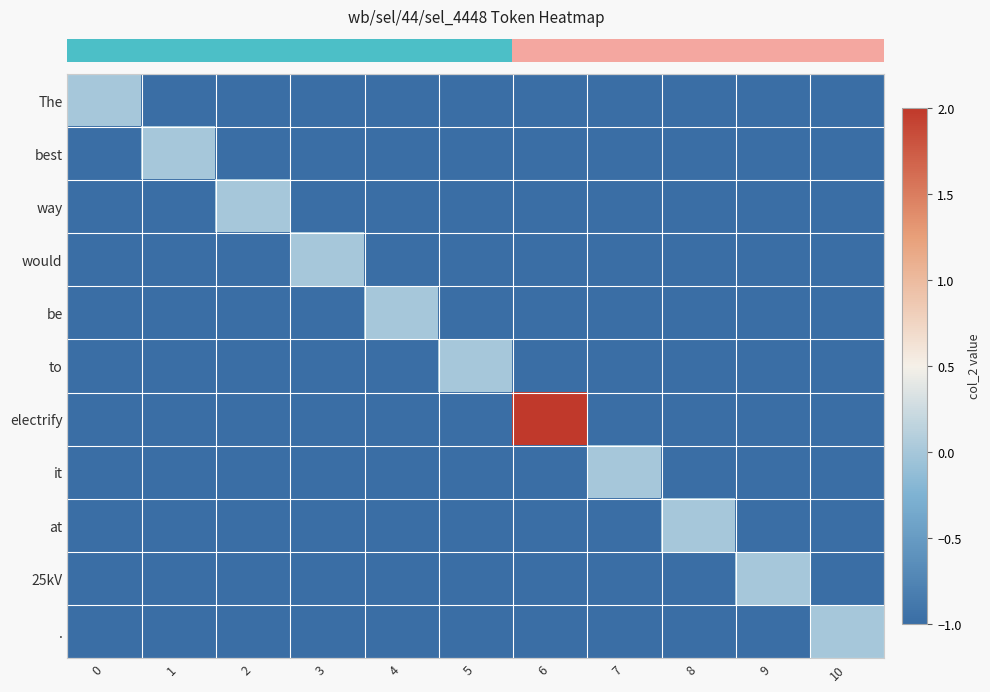

Reading right to left, what are all the values shown in this chart?

row_0: -1	-1	-1	-1	-1	-1	-1	-1	-1	-1	0
row_1: -1	-1	-1	-1	-1	-1	-1	-1	-1	0	-1
row_2: -1	-1	-1	-1	-1	-1	-1	-1	0	-1	-1
row_3: -1	-1	-1	-1	-1	-1	-1	0	-1	-1	-1
row_4: -1	-1	-1	-1	-1	-1	0	-1	-1	-1	-1
row_5: -1	-1	-1	-1	-1	0	-1	-1	-1	-1	-1
row_6: -1	-1	-1	-1	2	-1	-1	-1	-1	-1	-1
row_7: -1	-1	-1	0	-1	-1	-1	-1	-1	-1	-1
row_8: -1	-1	0	-1	-1	-1	-1	-1	-1	-1	-1
row_9: -1	0	-1	-1	-1	-1	-1	-1	-1	-1	-1
row_10: 0	-1	-1	-1	-1	-1	-1	-1	-1	-1	-1